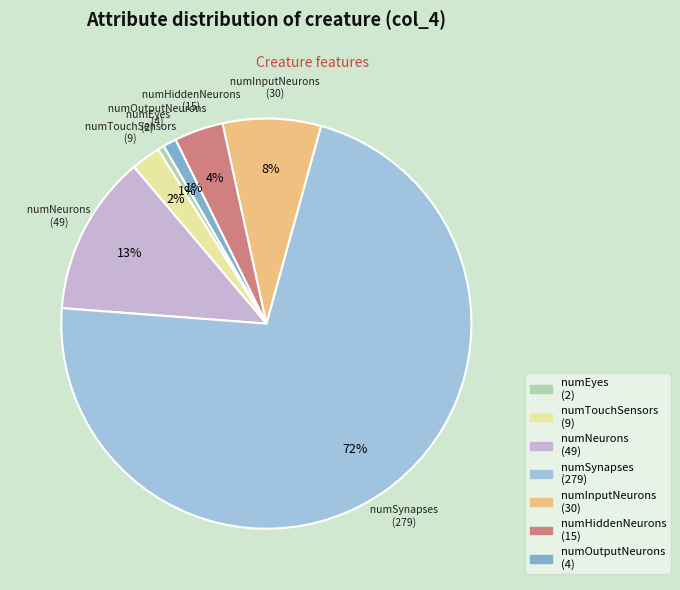

To the nearest percent, what is the average slice percentage?

14%